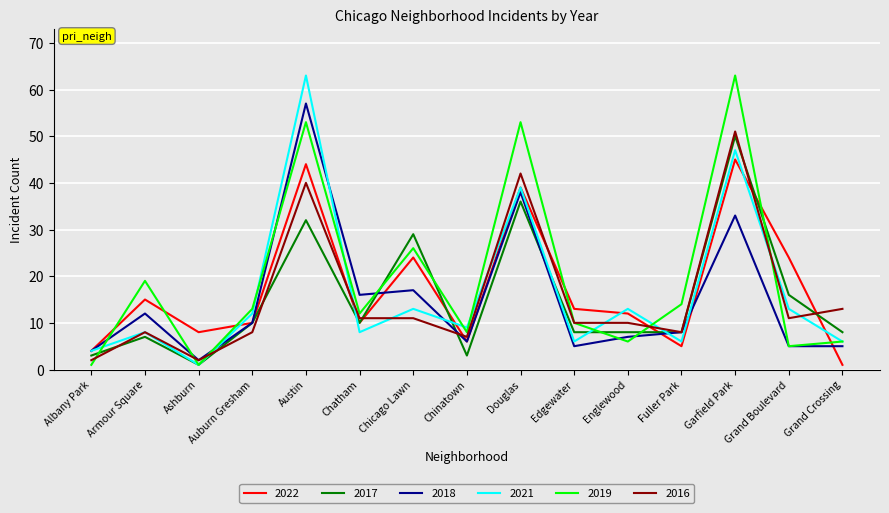

Reading right to left, extract all data points from this chart.

2022: 1	24	45	5	12	13	39	6	24	10	44	10	8	15	4
2017: 8	16	50	8	8	8	36	3	29	10	32	10	1	7	3
2018: 5	5	33	8	7	5	38	6	17	16	57	10	2	12	4
2021: 6	13	47	6	13	6	39	9	13	8	63	12	1	8	4
2019: 6	5	63	14	6	10	53	8	26	12	53	13	1	19	1
2016: 13	11	51	8	10	10	42	7	11	11	40	8	2	8	2